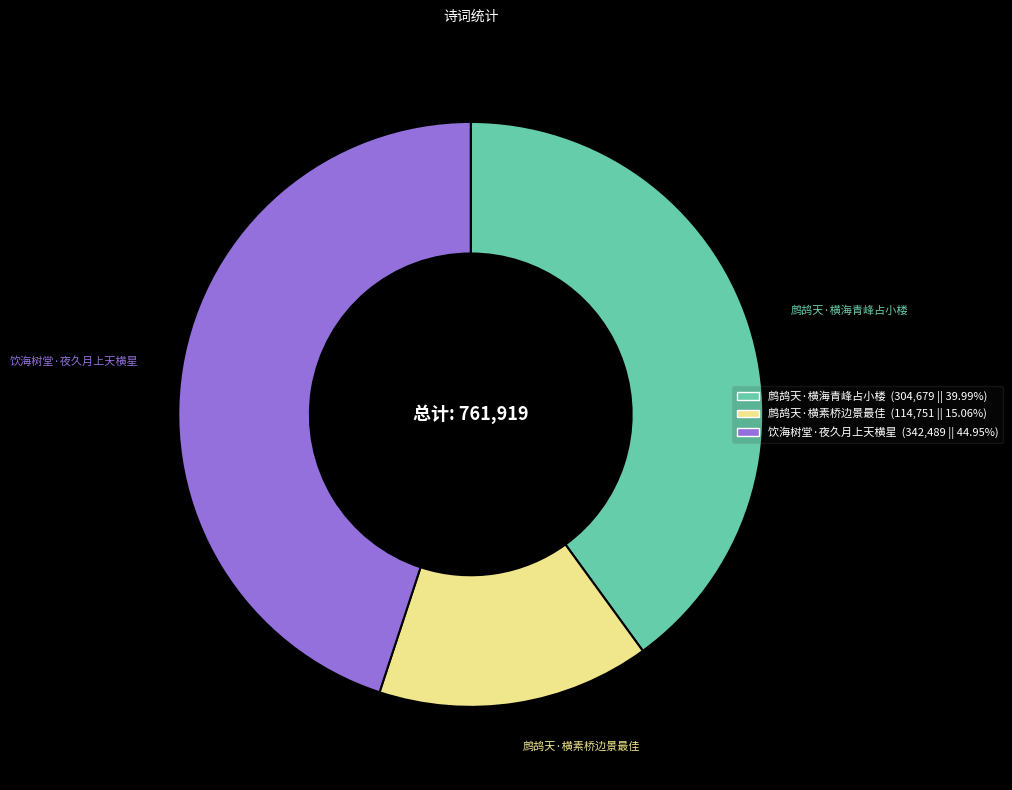

Does 饮海树堂·夜久月上天横星 represent more than half of the total?

No